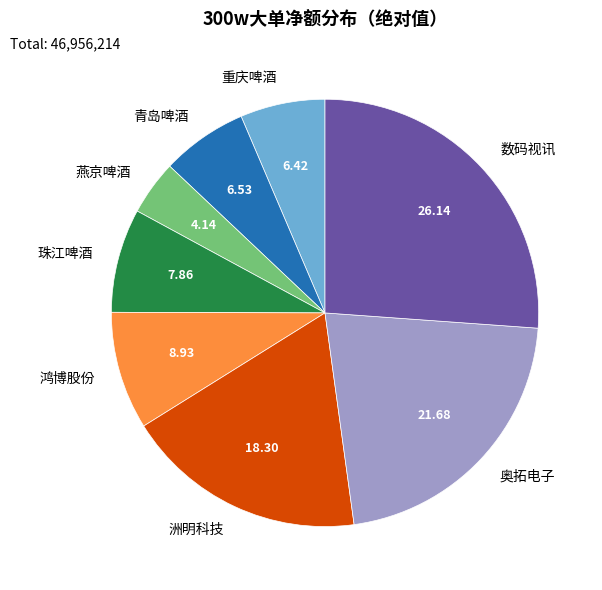

Does any single category account for the majority?

No